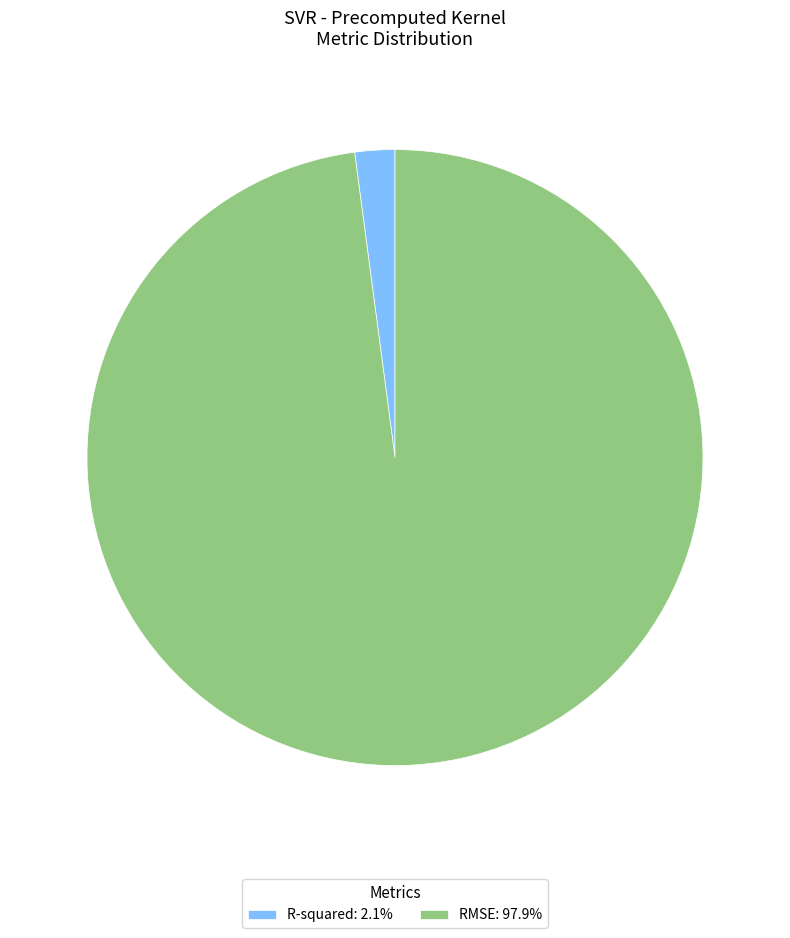

Which category has the smallest portion of the pie?

R-squared